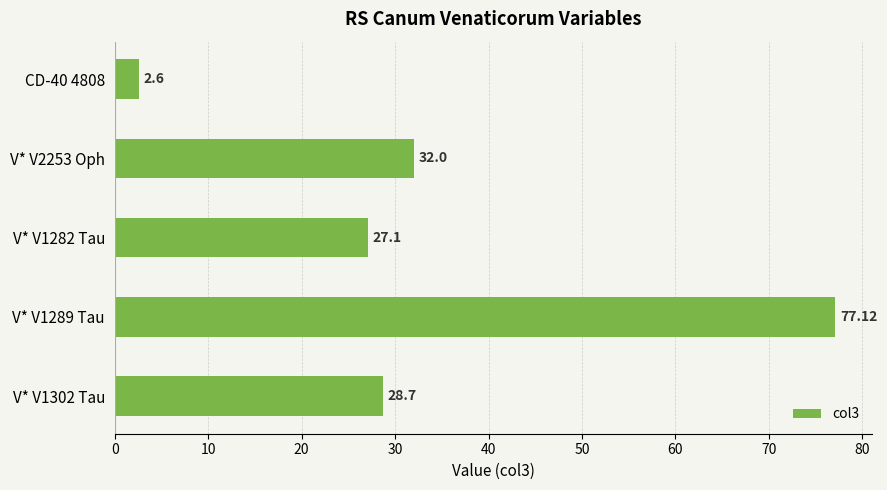

Rank the categories by value from highest to lowest.

V* V1289 Tau, V* V2253 Oph, V* V1302 Tau, V* V1282 Tau, CD-40 4808